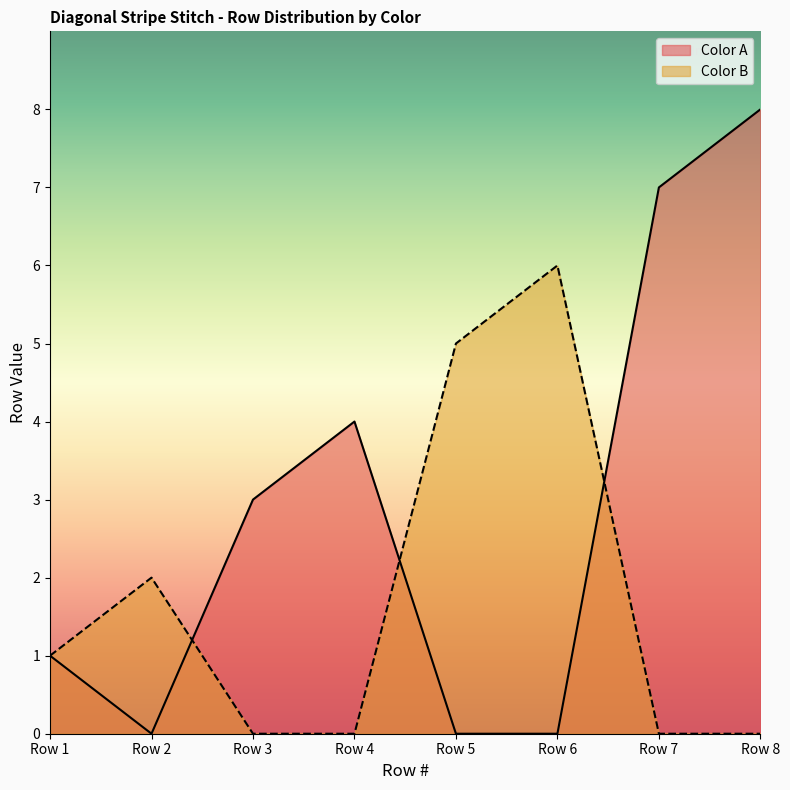

Which series has the largest total across all categories?

Color A